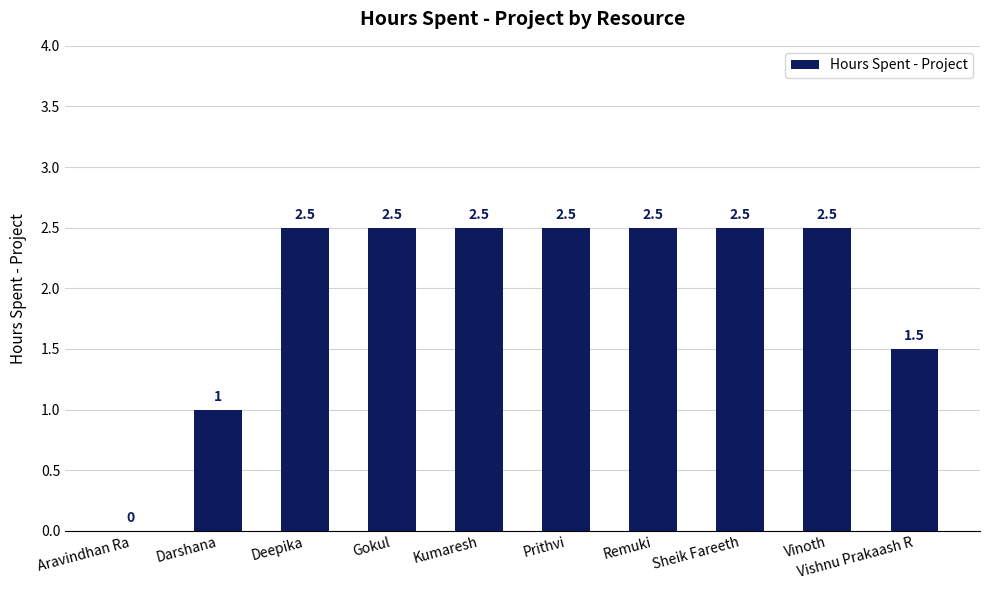

Are the bars horizontal?

No